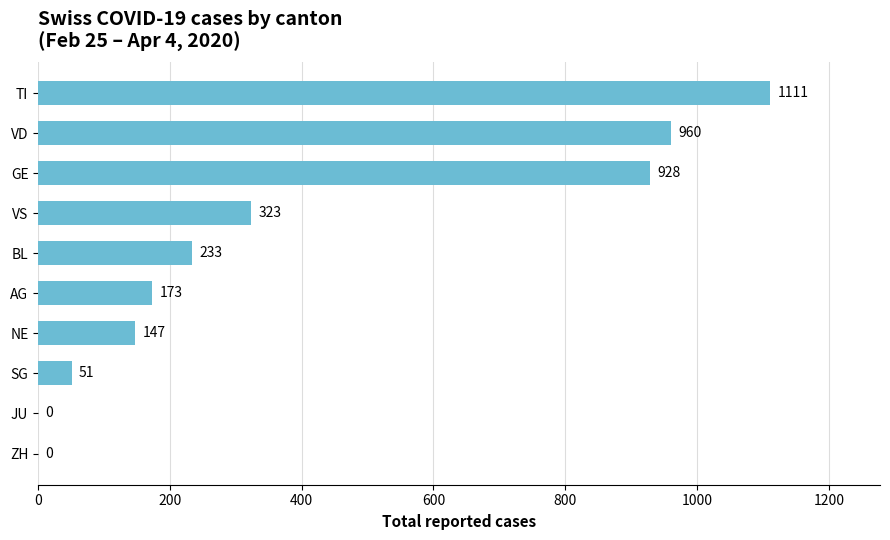

At which label is the value closest to 555?

VS